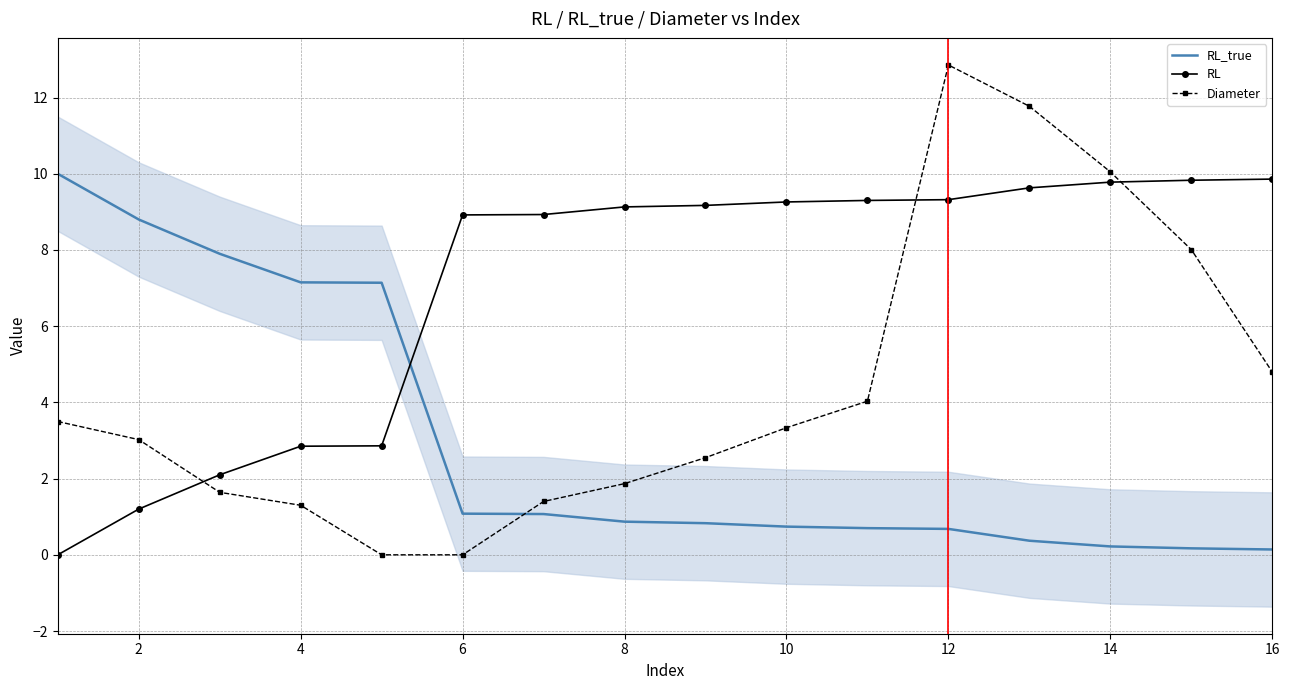

Which series ends up on top after the final intersection of Diameter and RL_true?

Diameter